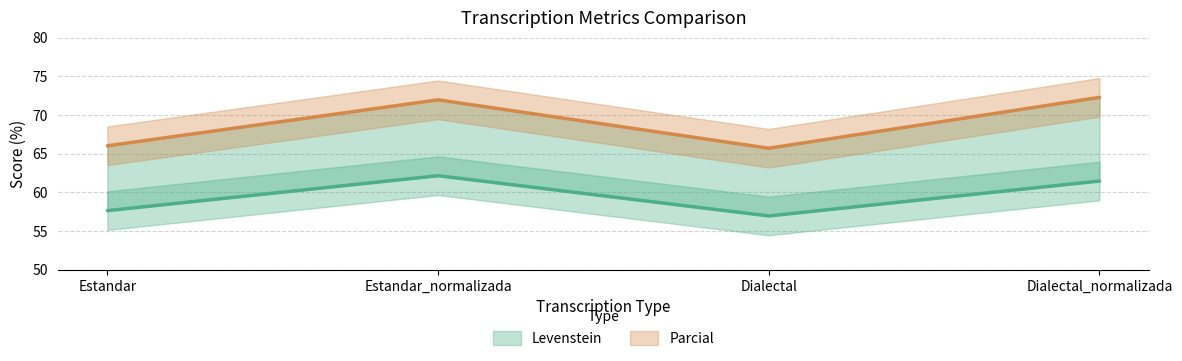

Is this an area chart (filled region under the line)?

No